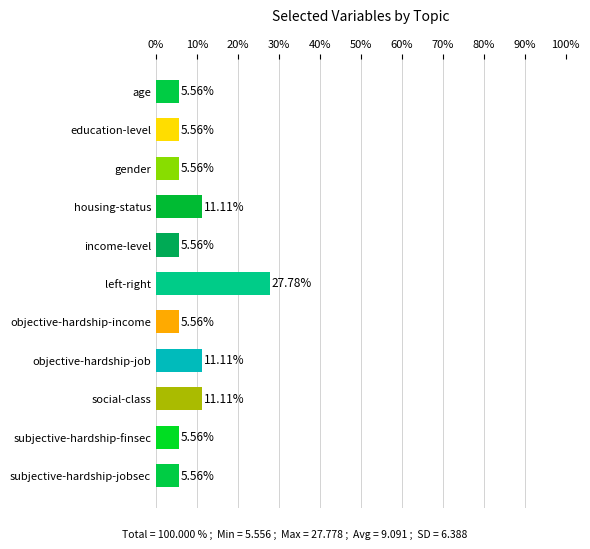

What is the average value?

9.1